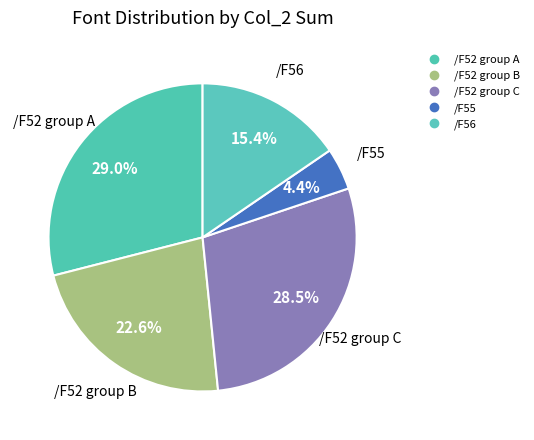

Rank the categories by value from lowest to highest.

/F55, /F56, /F52_2, /F52_3, /F52